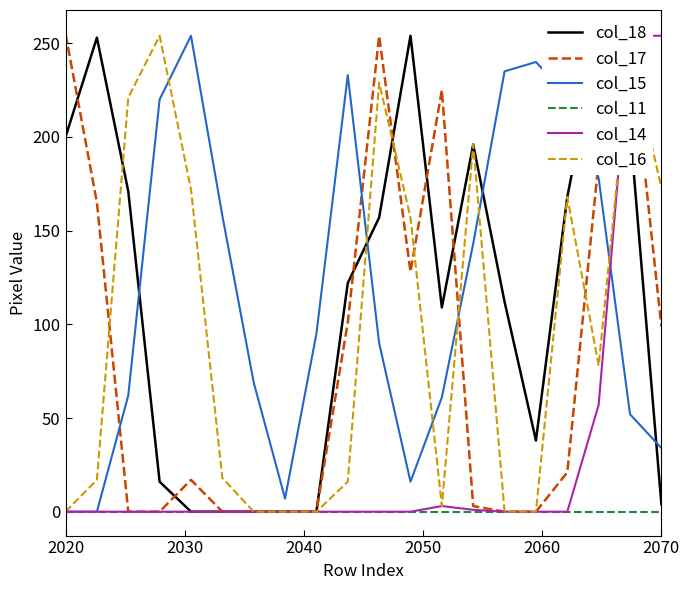

Is it true that col_17 equals 398 at 2020?

False